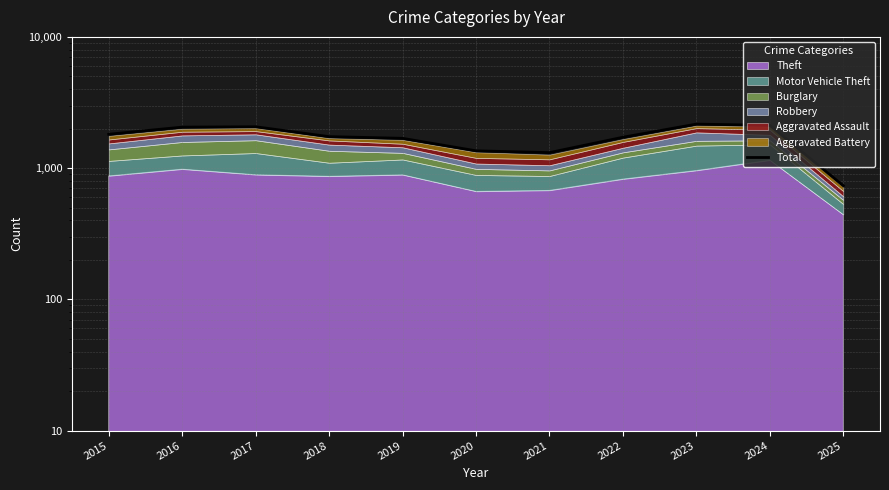

What is the change in value from 2017 to 2020?

-711